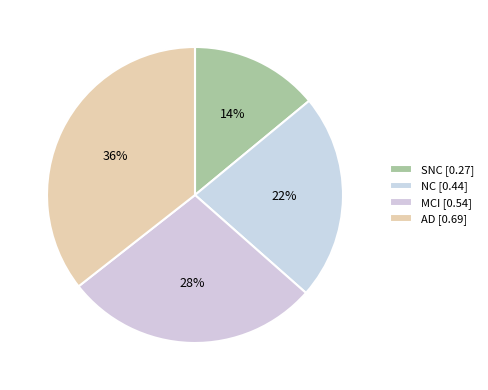

Is it true that NC is 30% of the pie?

False